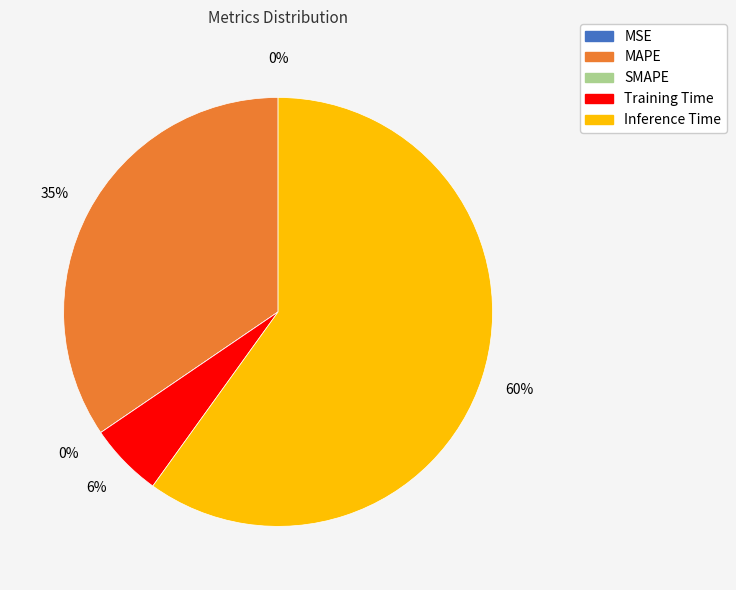

What is the largest slice in the pie chart?

Inference Time